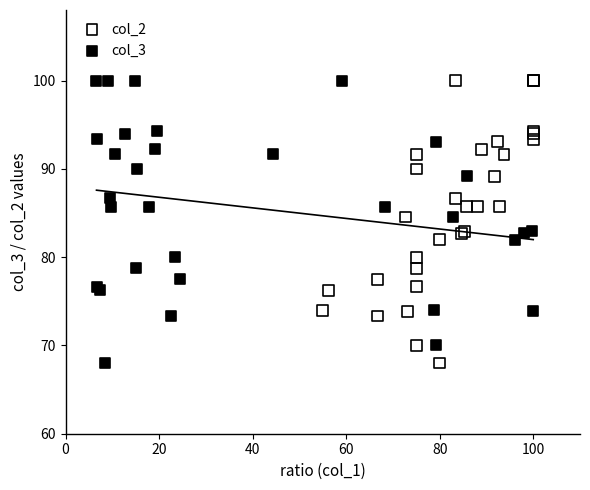

What are all the series names shown in the legend?

col_2, col_3